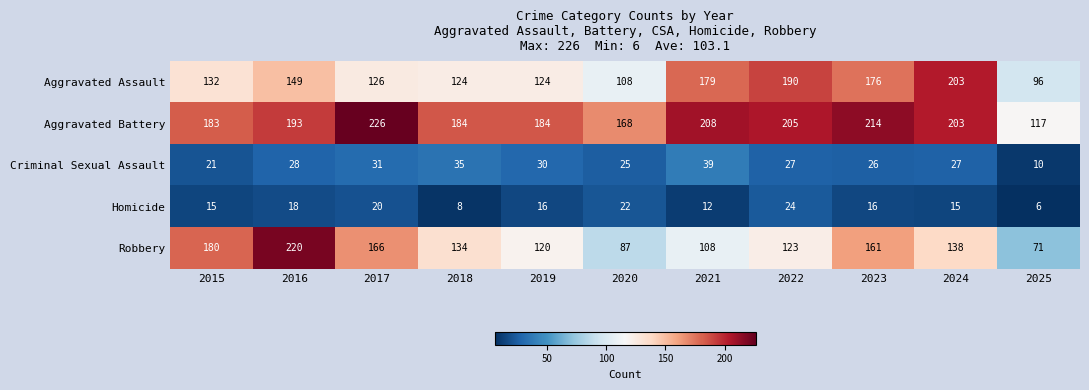

What is the difference between the second highest and minimum values in the Criminal Sexual Assault series?

25